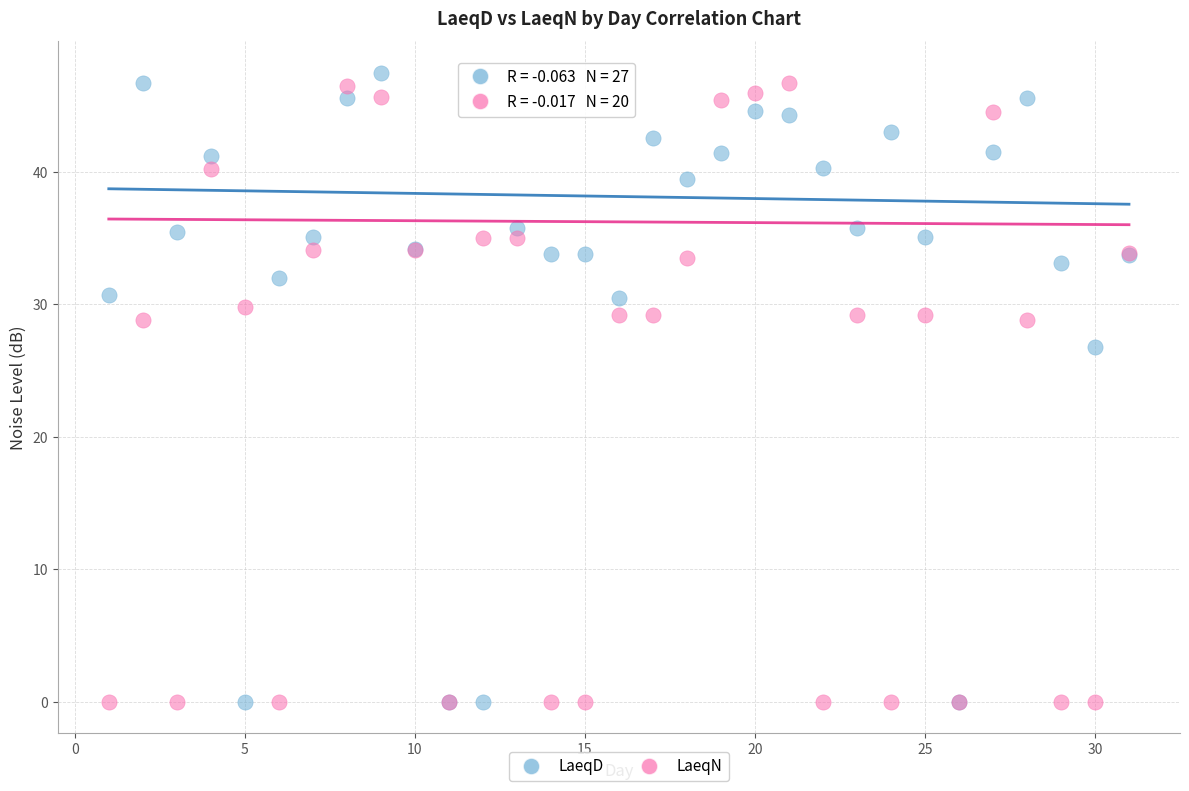

Which series has the widest spread of Y values?

LaeqD